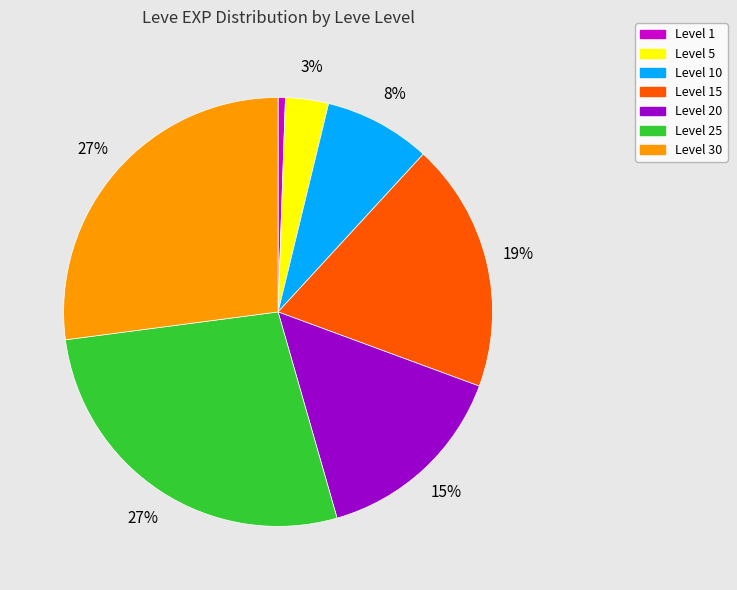

Does any single category account for the majority?

No